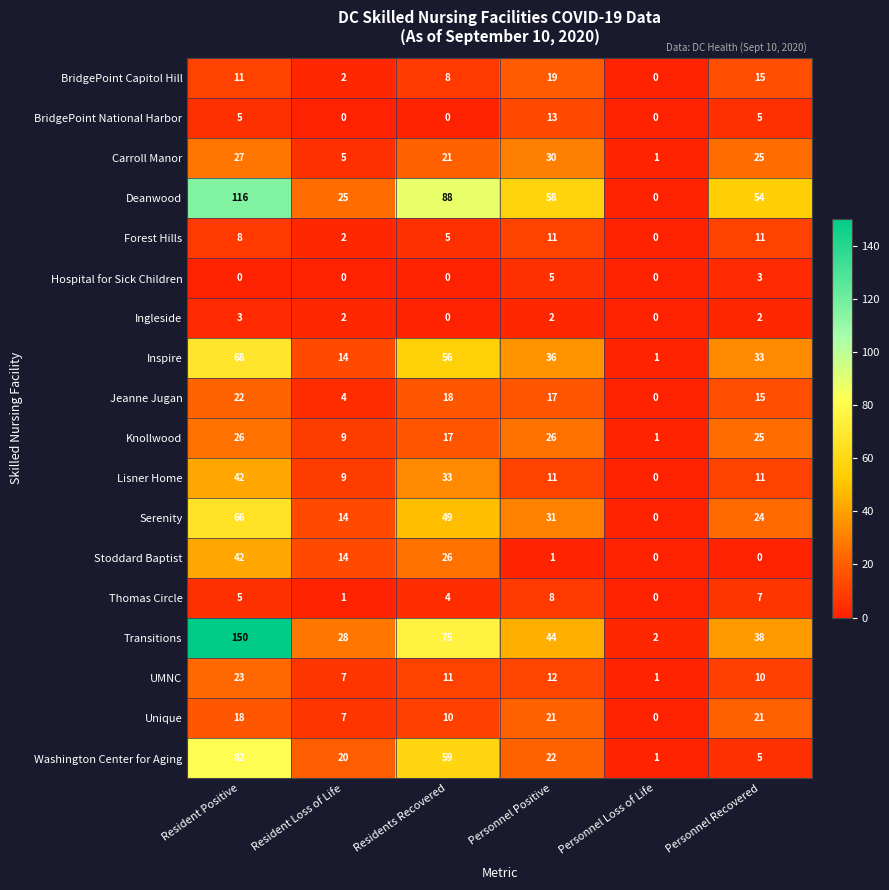

What is the difference between the highest and lowest values at Personnel Positive?

57